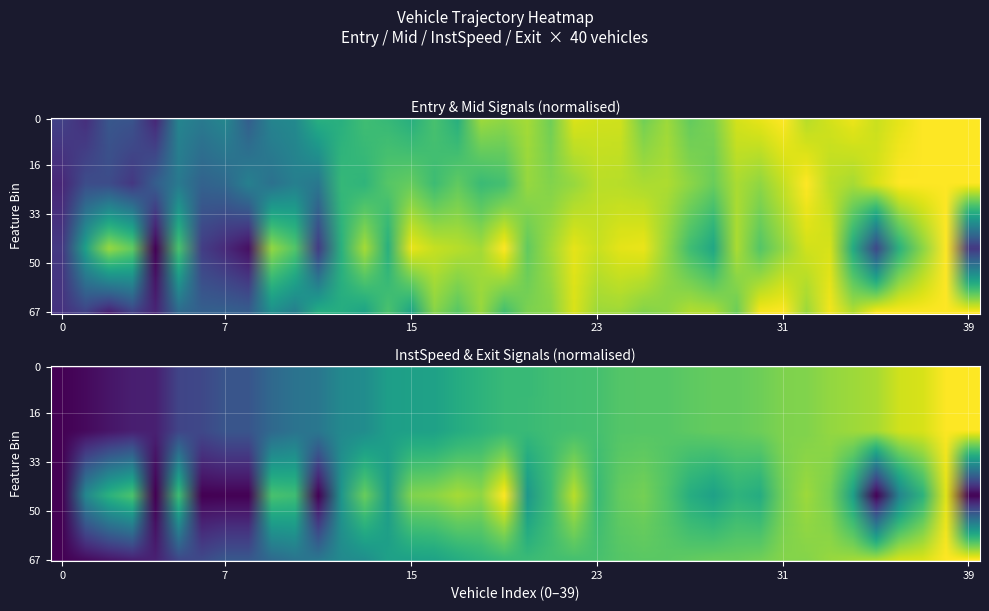

At how many categories does at least one series exceed 0?

39